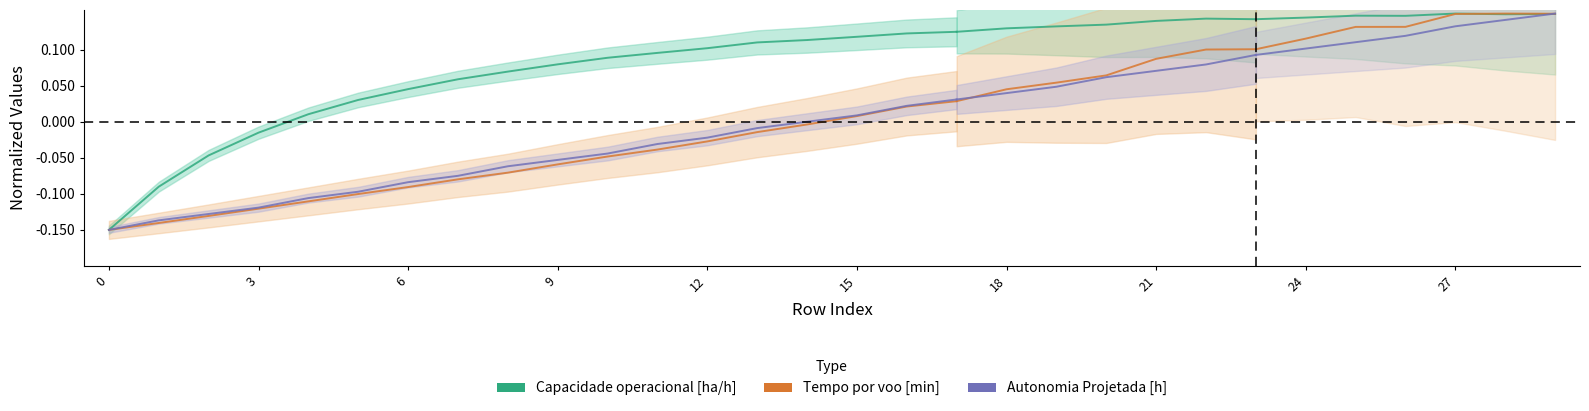

True or false: Capacidade operacional [ha/h] has a value of 0.2 at 16.

False